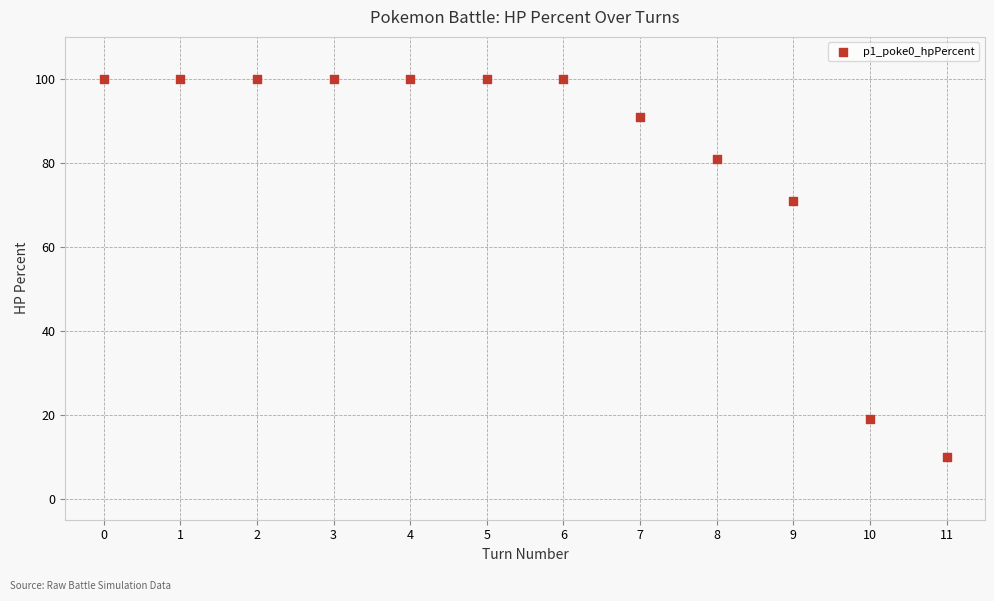

What Y value in the scatter plot is closest to 55?

71